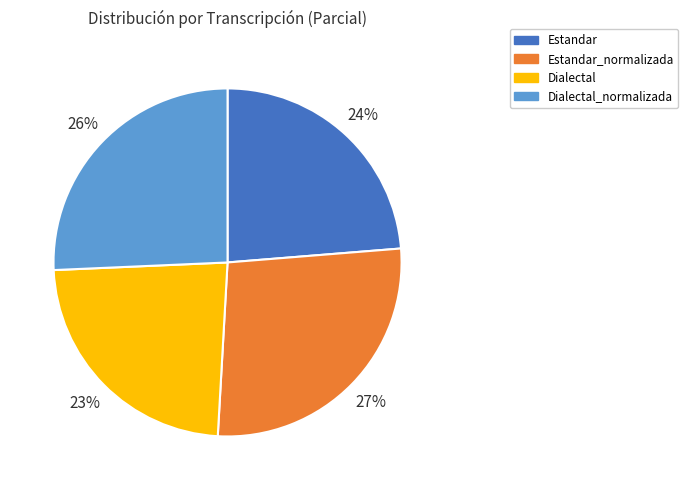

Is there a majority slice in this chart?

No